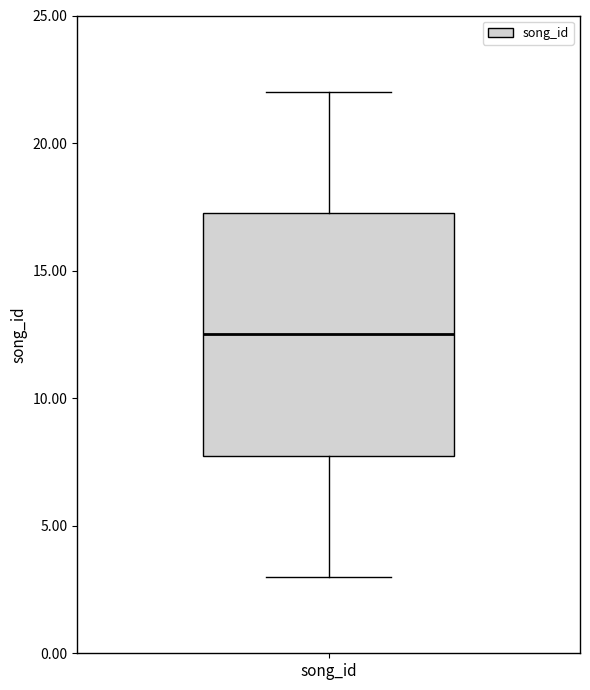

Transcribe this box plot: give where the median line is, the range the box spans, and where the two whiskers end, as read against the y-axis. The values are not printed on the chart, so give them approximately, as read against the axis.

median 12.5, box 8.0 to 17.5, whiskers 3.0 to 22.0